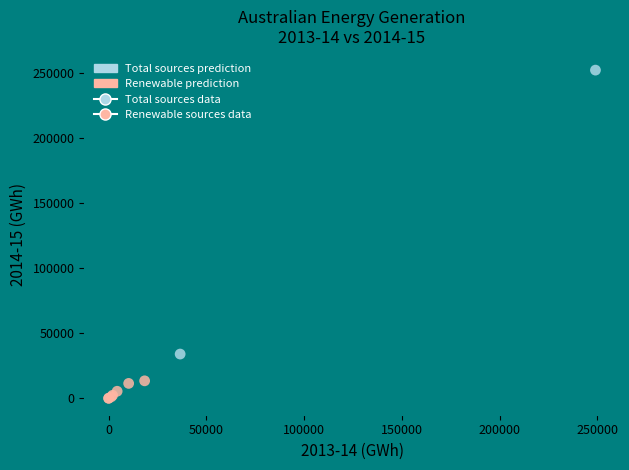

Which series has the largest Y range (max minus min)?

Total sources data